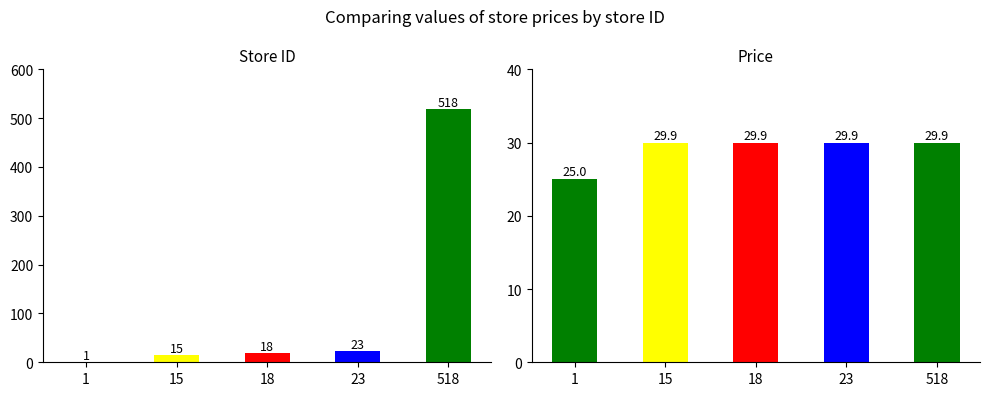

Is the value of price at 518 greater than the value of store_id at 1?

Yes